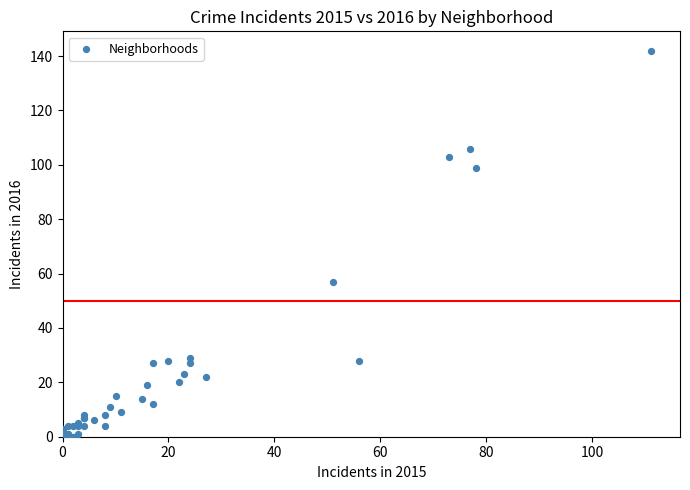

What Y value in the scatter plot is closest to 71?

57